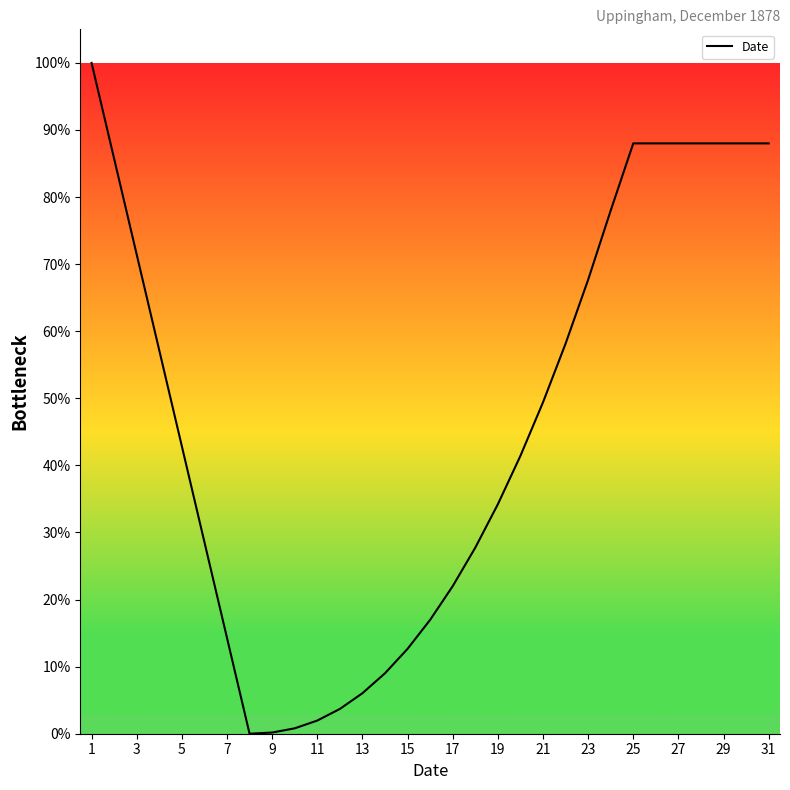

What is the greatest value displayed?

100.0